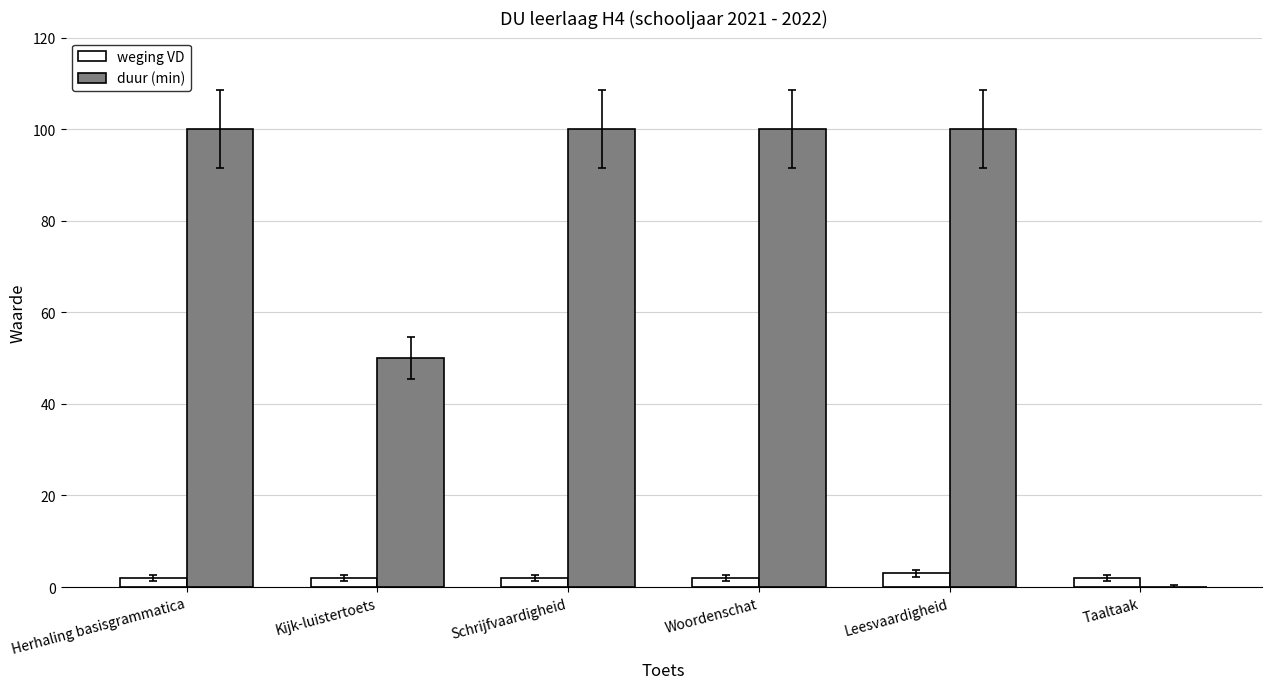

Which series has the largest total across all categories?

duur (min)